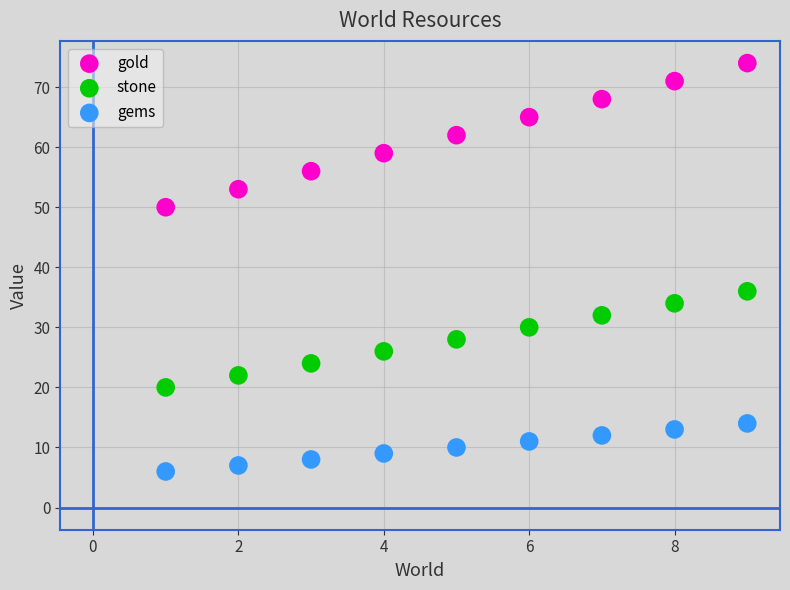

Which series reaches the maximum Y coordinate?

gold